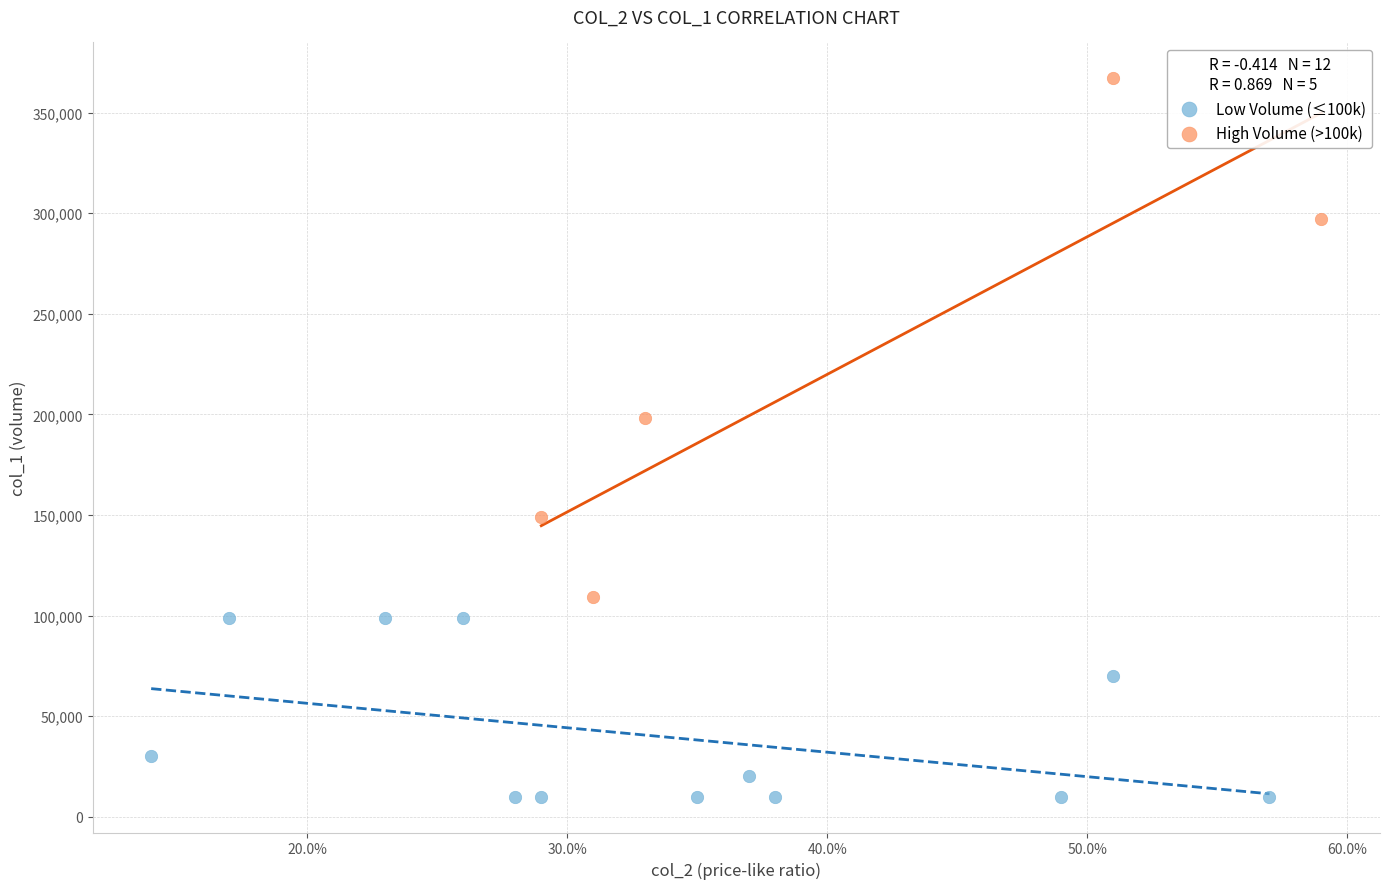

Which series has the largest Y range (max minus min)?

High Volume (>100k)